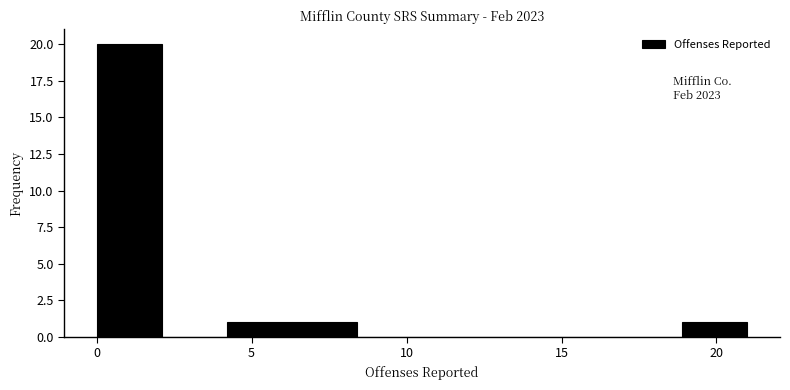

Which range on the x-axis has the tallest bar?

0.0 to 2.1